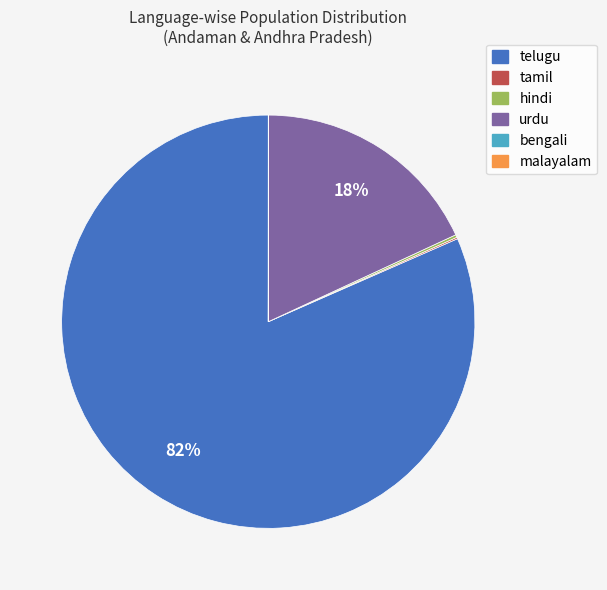

To the nearest percent, what is the difference between the largest and smallest slice percentages?

82%